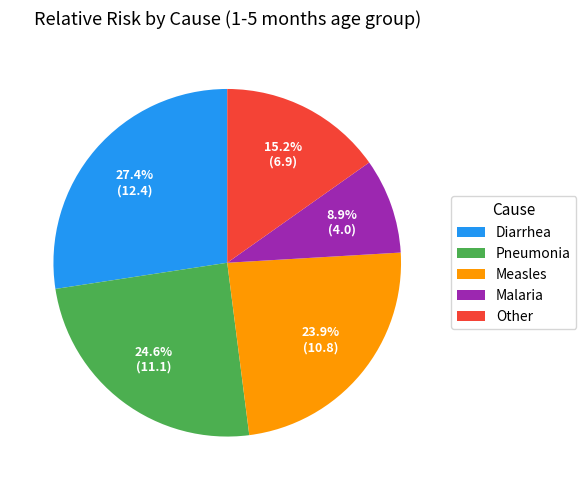

Does any single category account for the majority?

No